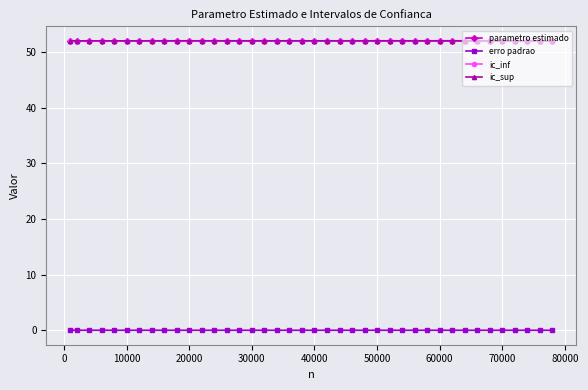

How many lines are shown in the chart?

4